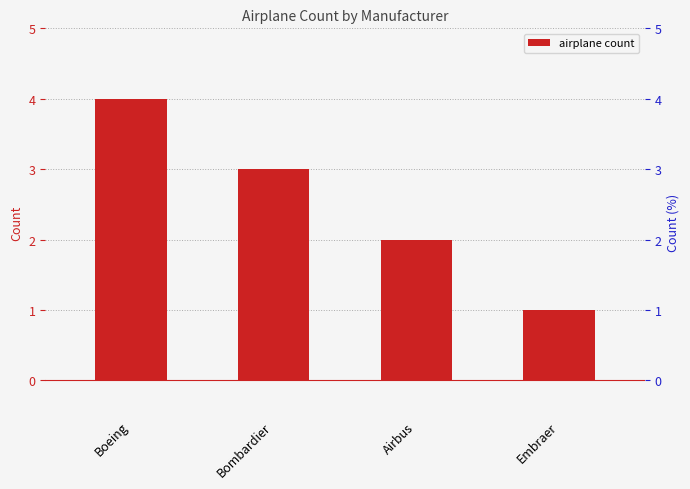

What is the smallest value displayed?

1